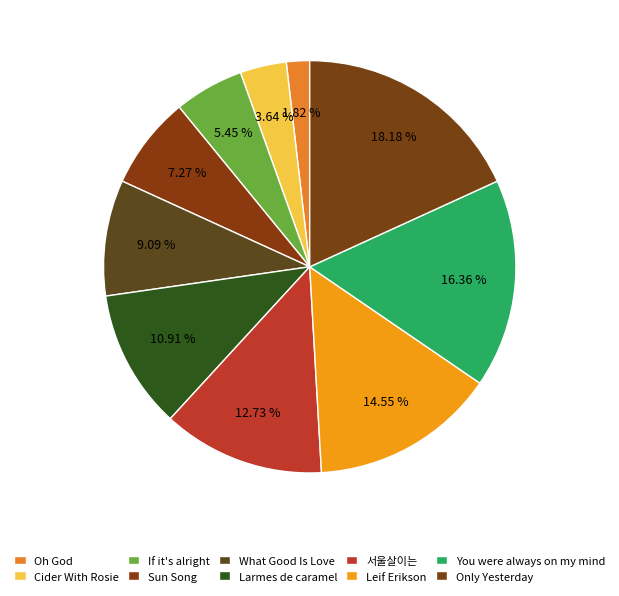

To the nearest percent, what portion does Leif Erikson represent?

15%